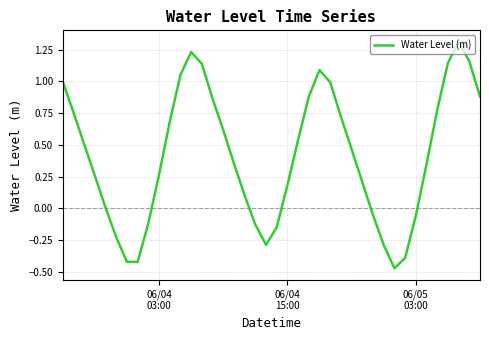

What is the maximum value shown in the chart?

1.3